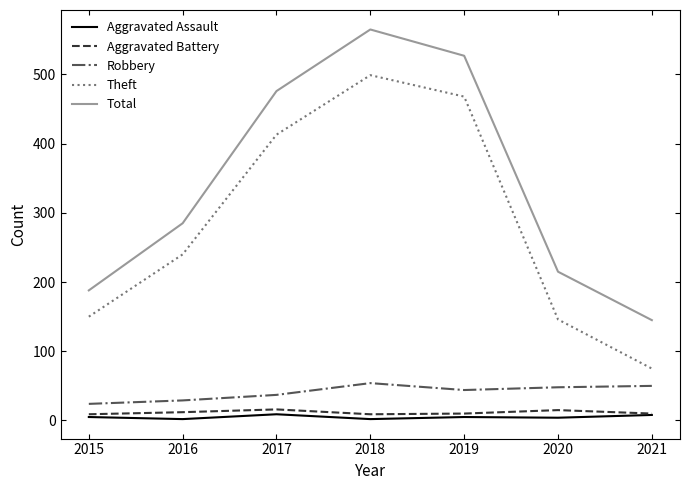

What is the average value of the Total series?

343